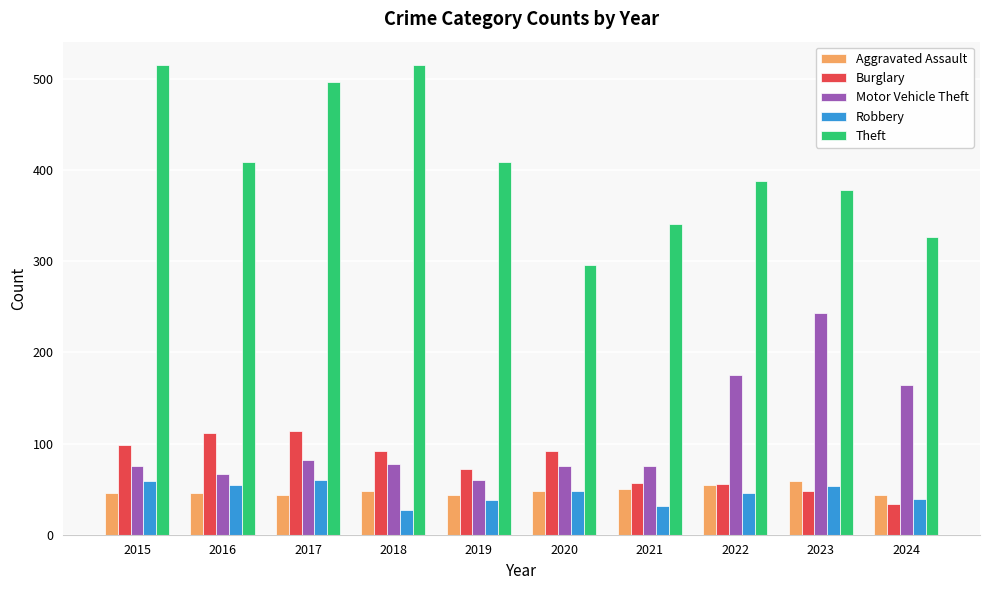

What is the sum of all Aggravated Assault values?

484